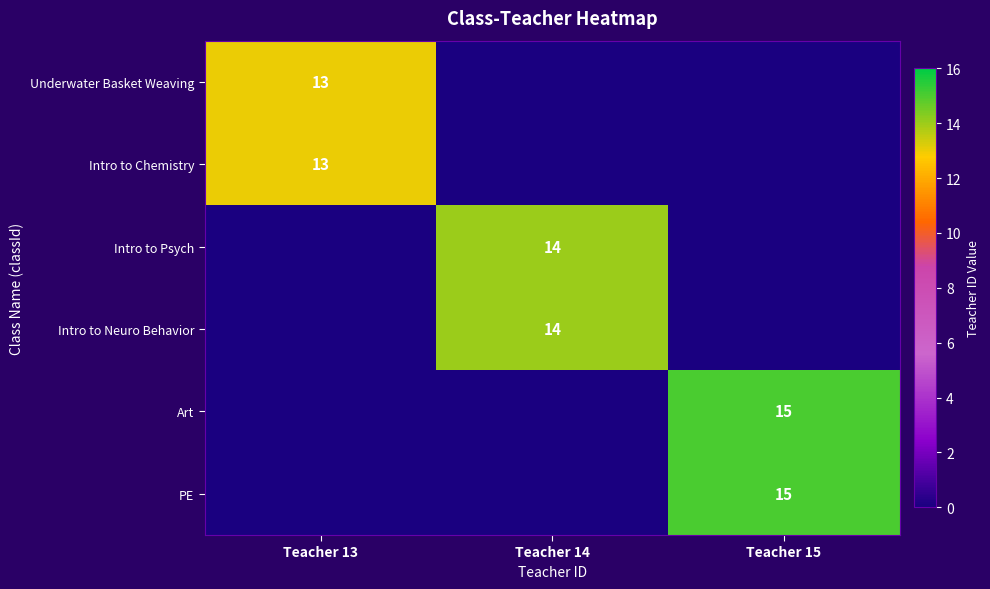

Is it true that Underwater Basket Weaving equals 13 at Teacher 13?

True